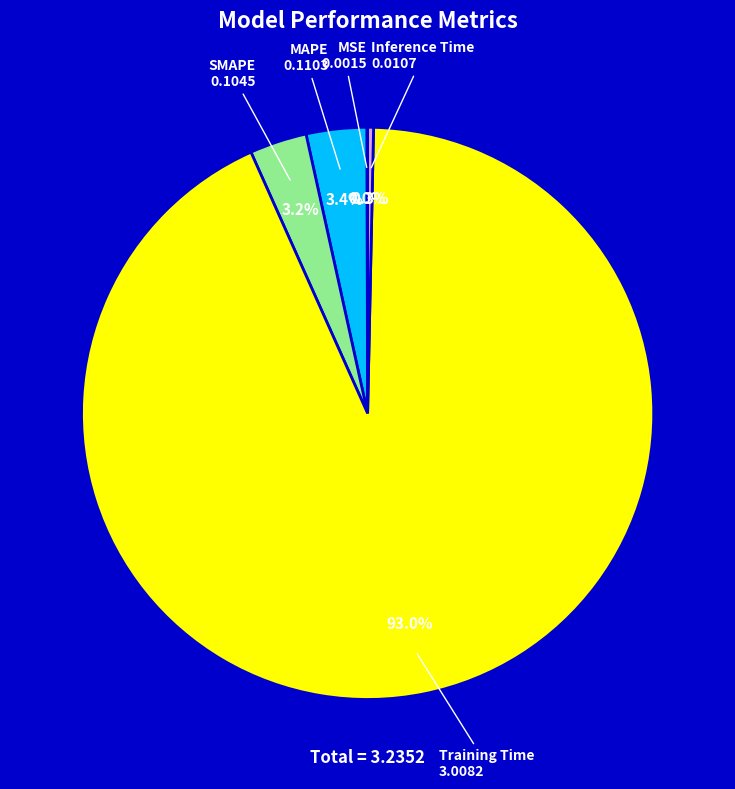

Which category has the biggest portion of the pie?

Training Time